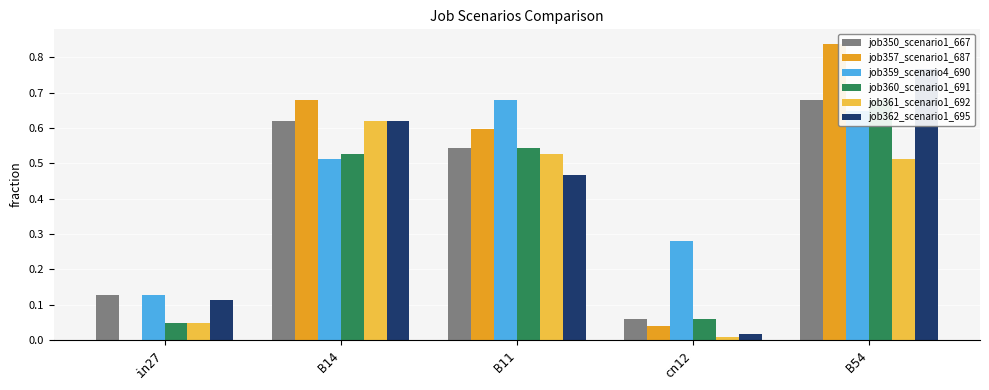

What is the total value across all series at cn12?

0.5